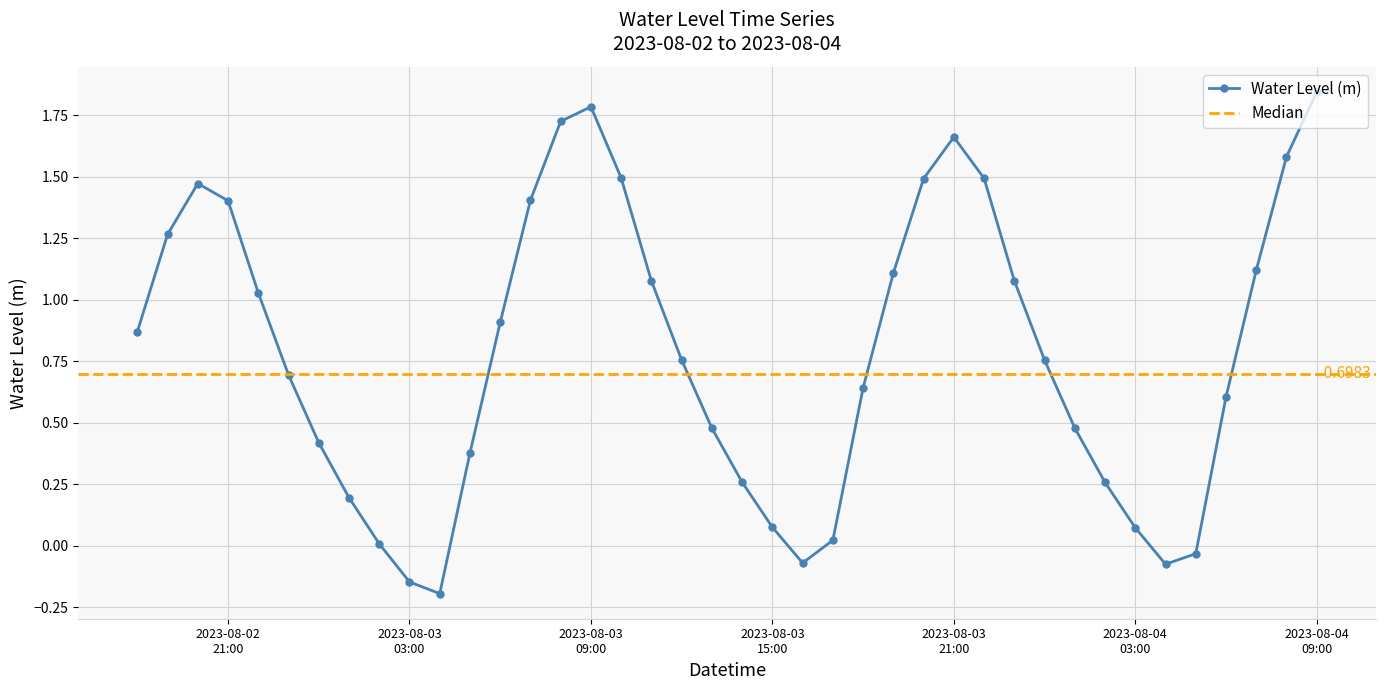

Reading right to left, list all the values displayed in this chart.

1.8	1.6	1.1	0.6	-0.0	-0.1	0.1	0.3	0.5	0.8	1.1	1.5	1.7	1.5	1.1	0.6	0.0	-0.1	0.1	0.3	0.5	0.8	1.1	1.5	1.8	1.7	1.4	0.9	0.4	-0.2	-0.1	0.0	0.2	0.4	0.7	1.0	1.4	1.5	1.3	0.9